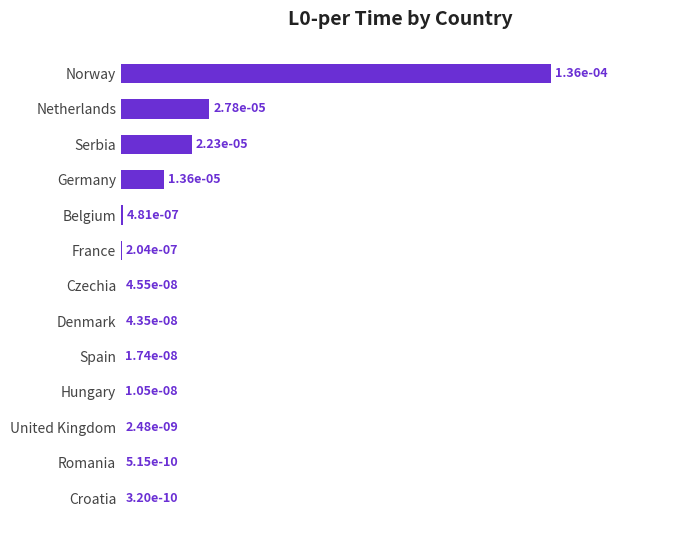

True or false: the data shows 0.0 at Germany.

True